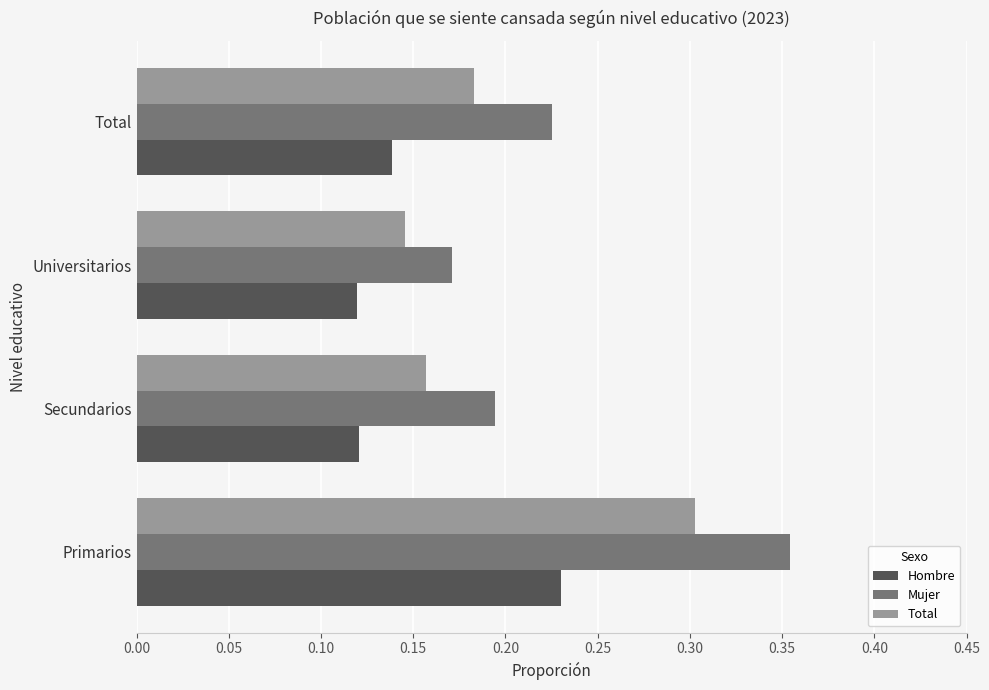

Where is Total nearest to the value 0?

Universitarios